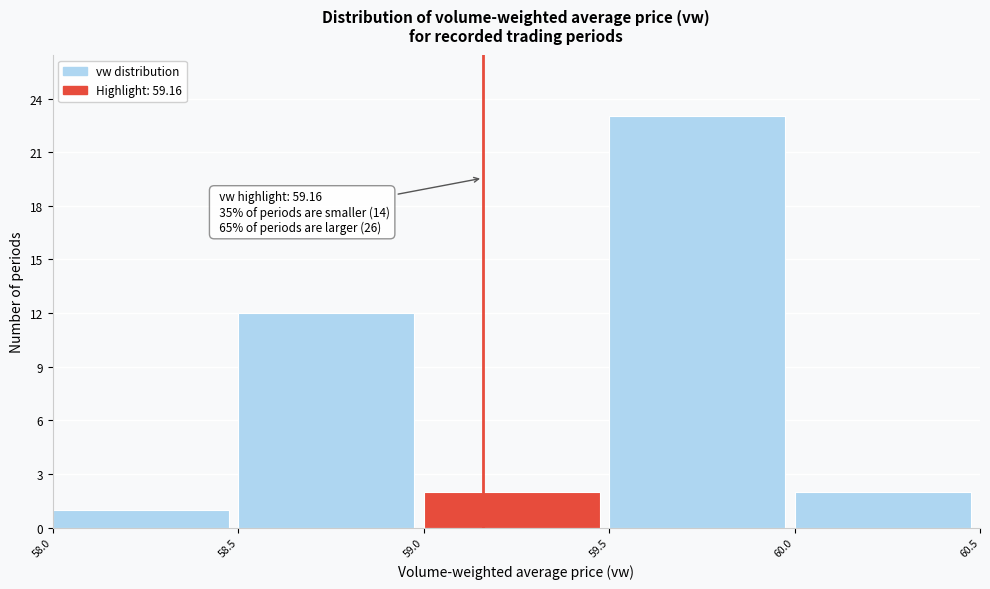

Over which range of the x-axis is the bar tallest?

59.5 to 60.0